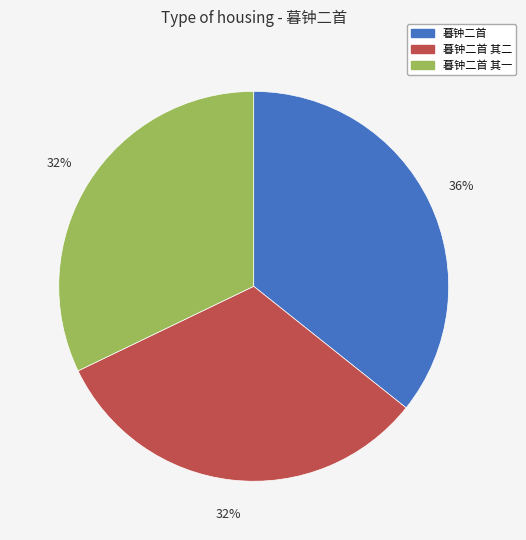

Is it true that 暮钟二首 其一 is 32% of the pie?

True